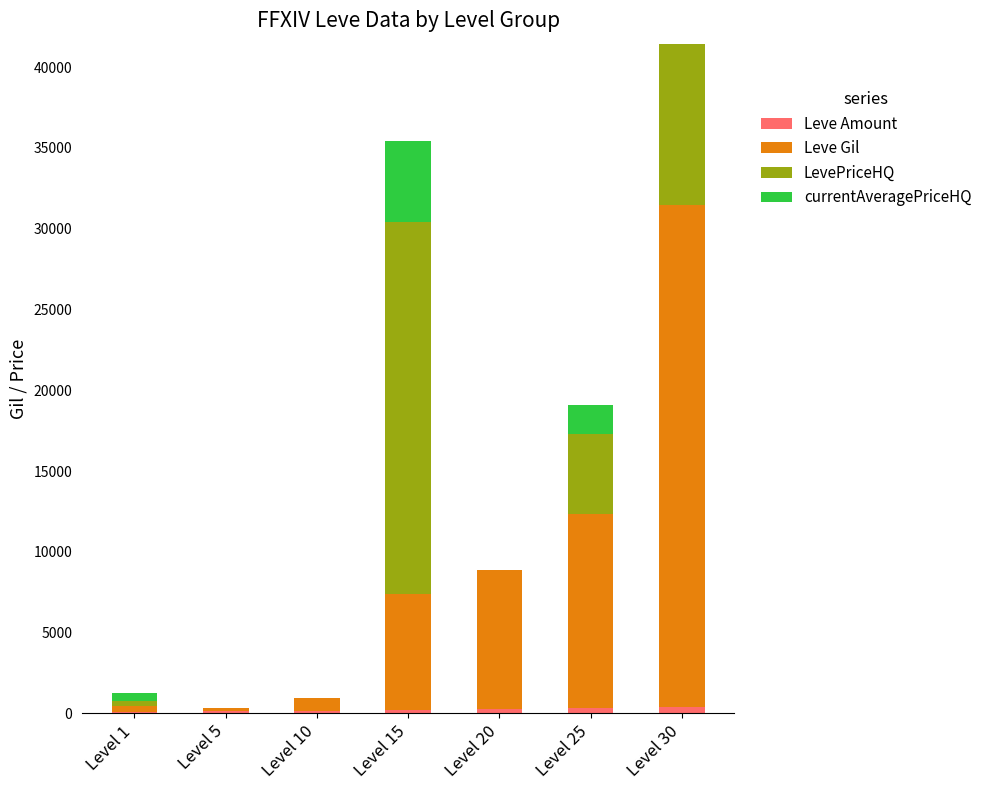

Does the chart contain stacked bars?

Yes